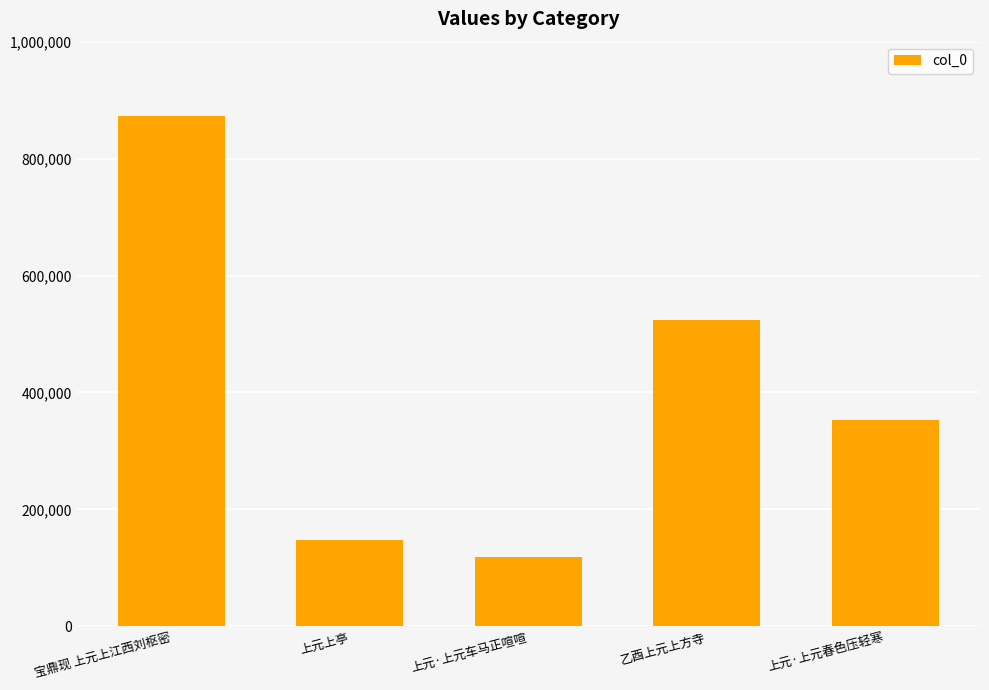

Rank the categories by value from highest to lowest.

宝鼎现 上元上江西刘枢密, 乙酉上元上方寺, 上元·上元春色压轻寒, 上元上亭, 上元·上元车马正喧喧